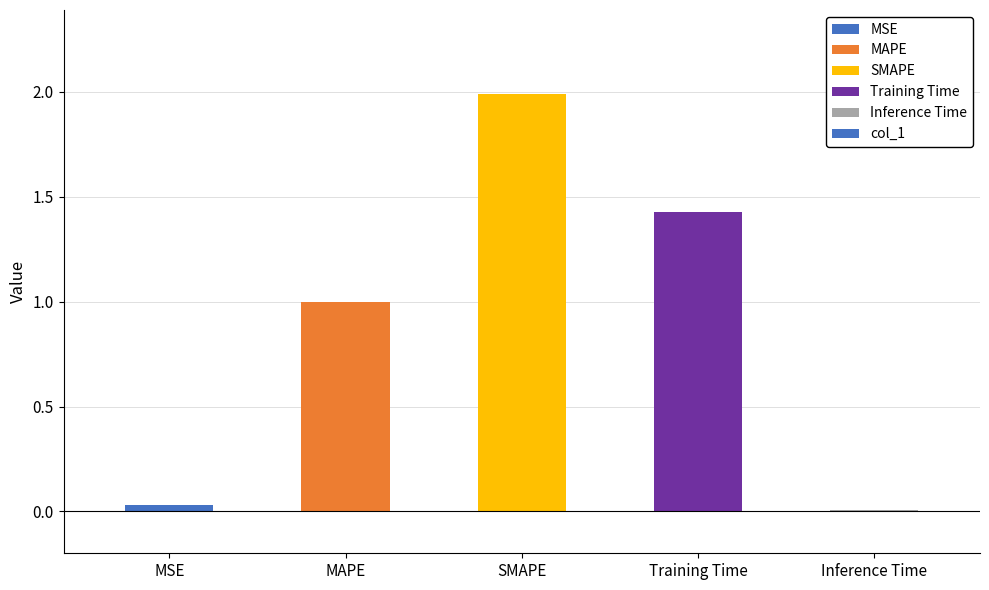

The chart shows a value of 0.0 at Inference Time. True or false?

True